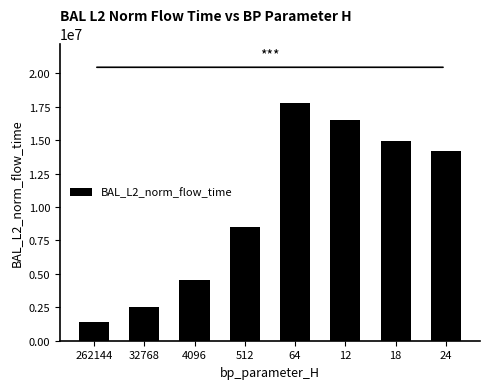

How many bars are there in total?

8